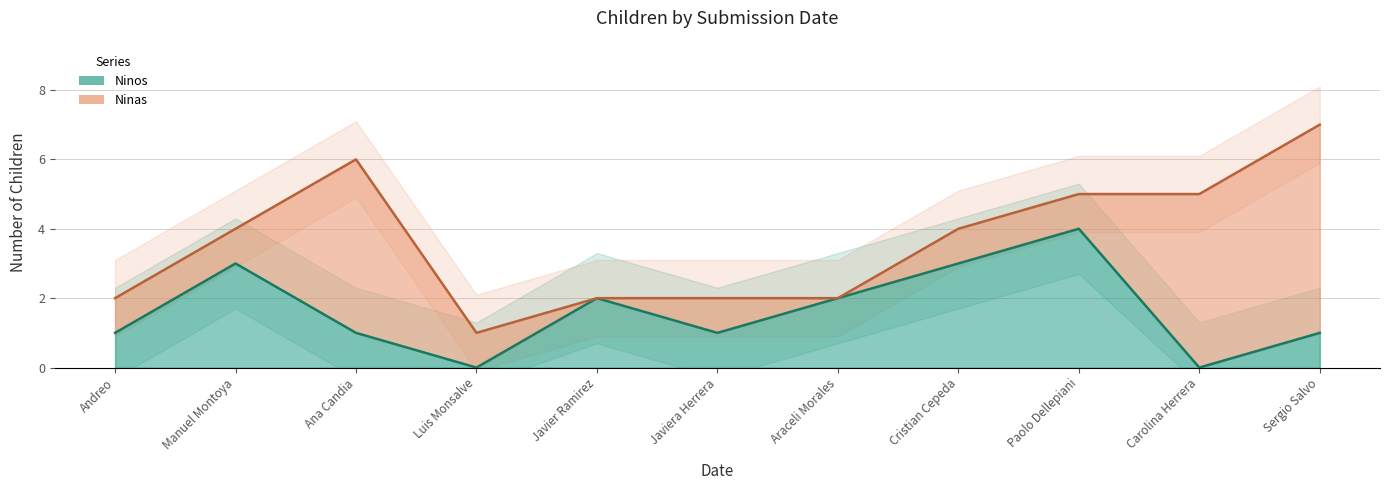

How many interior local peaks (higher than both neighbors) does the data have?

3